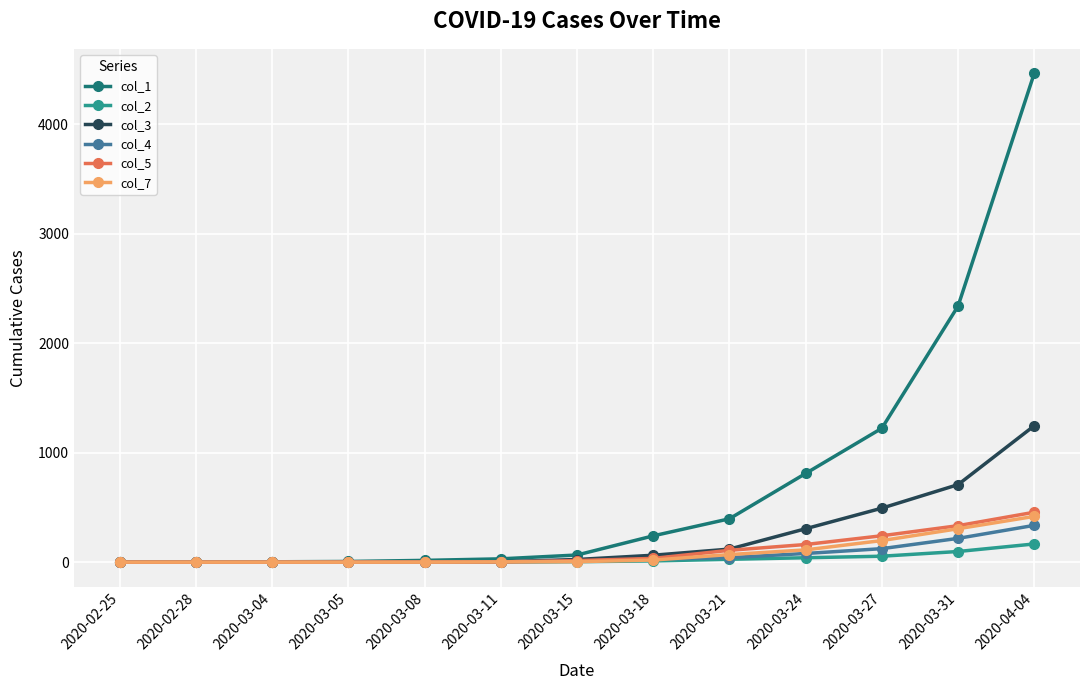

At which category does the chart reach its peak across all series?

2020-04-04